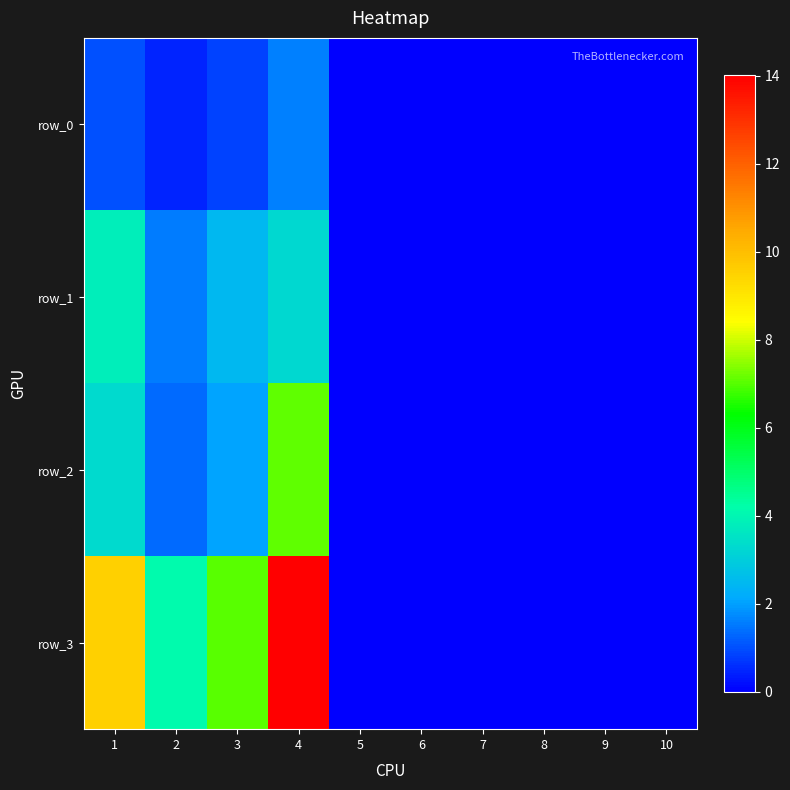

Which label corresponds to the largest value in the chart?

4